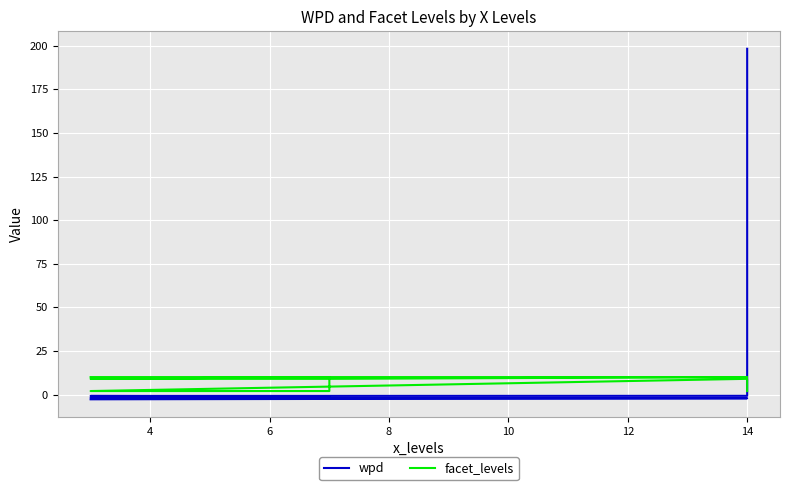

What is the highest value of the wpd series?

198.3